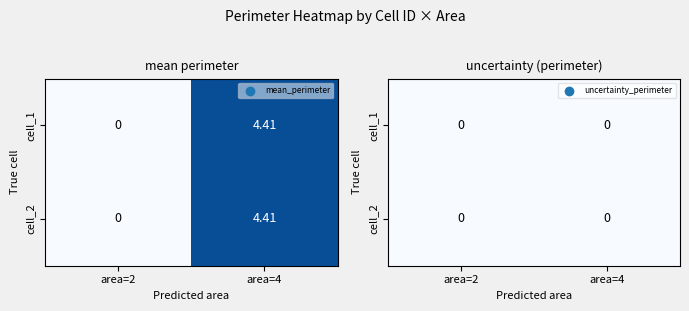

At how many categories does at least one series exceed 3?

1